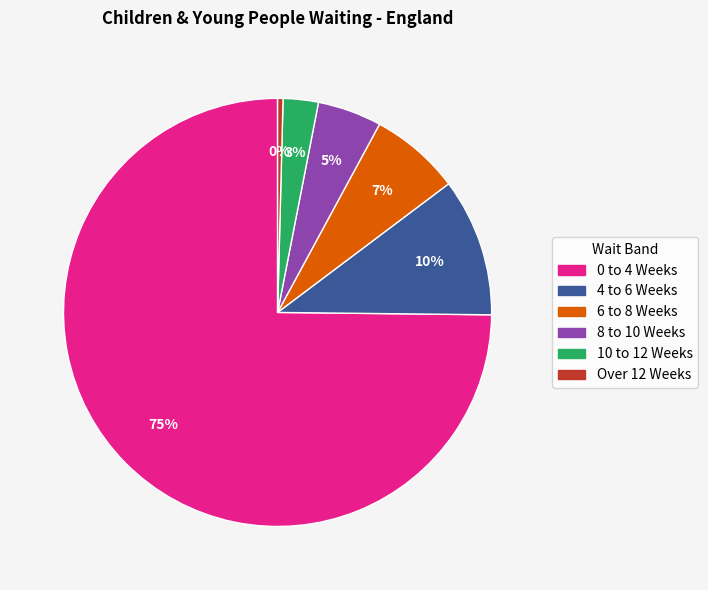

Do 0 to 4 Weeks and 8 to 10 Weeks together represent more than half of the pie?

Yes